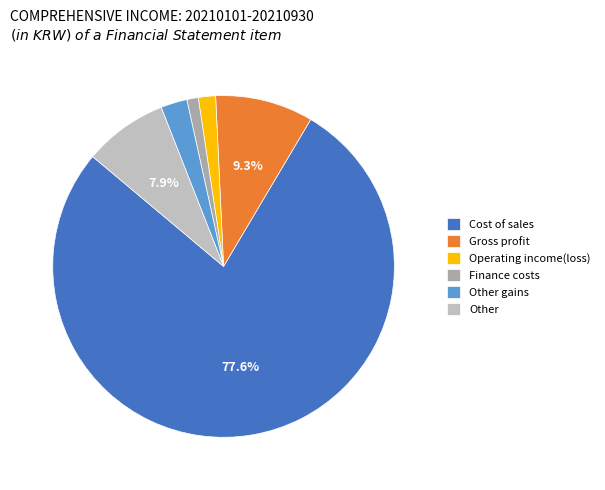

To the nearest percent, what is the combined percentage of Finance costs and Cost of sales?

79%